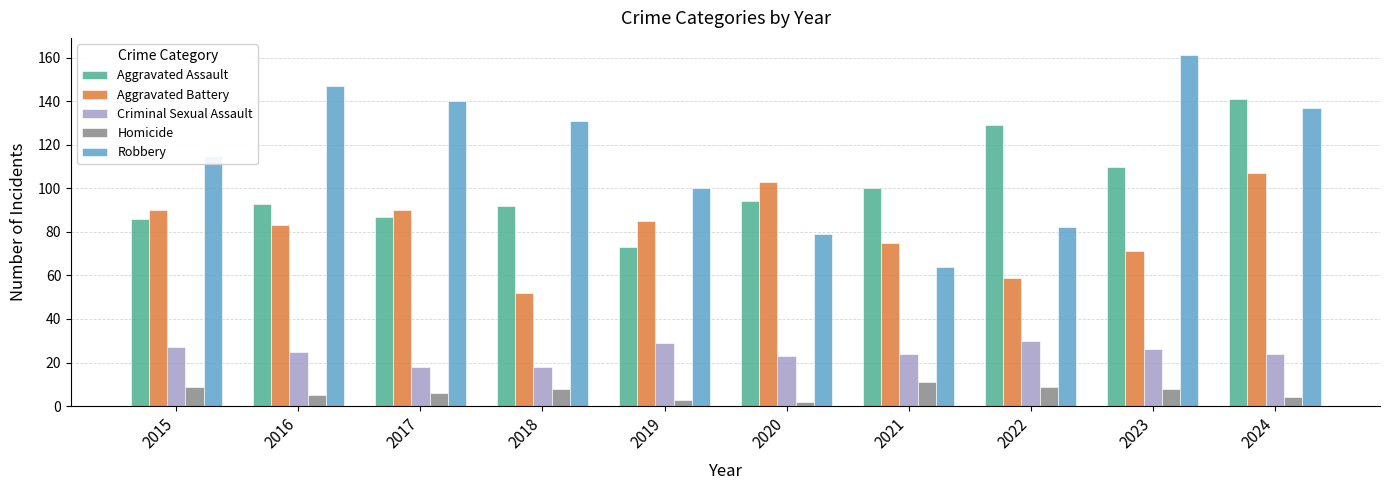

What is the difference between the highest and lowest values at 2023?

153